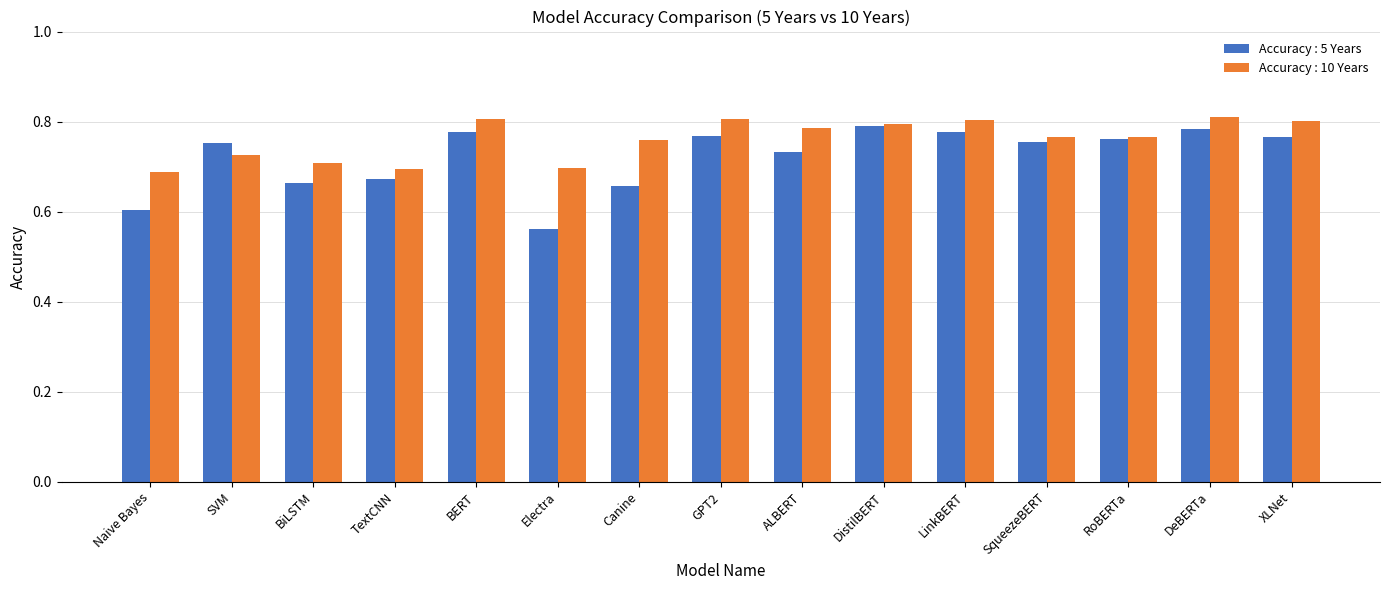

How many bars are there in each group?

2